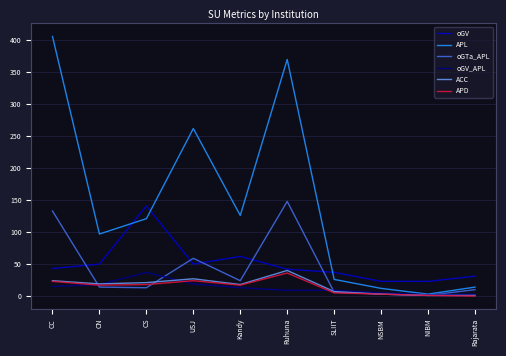

What position from the left is SLIIT?

7